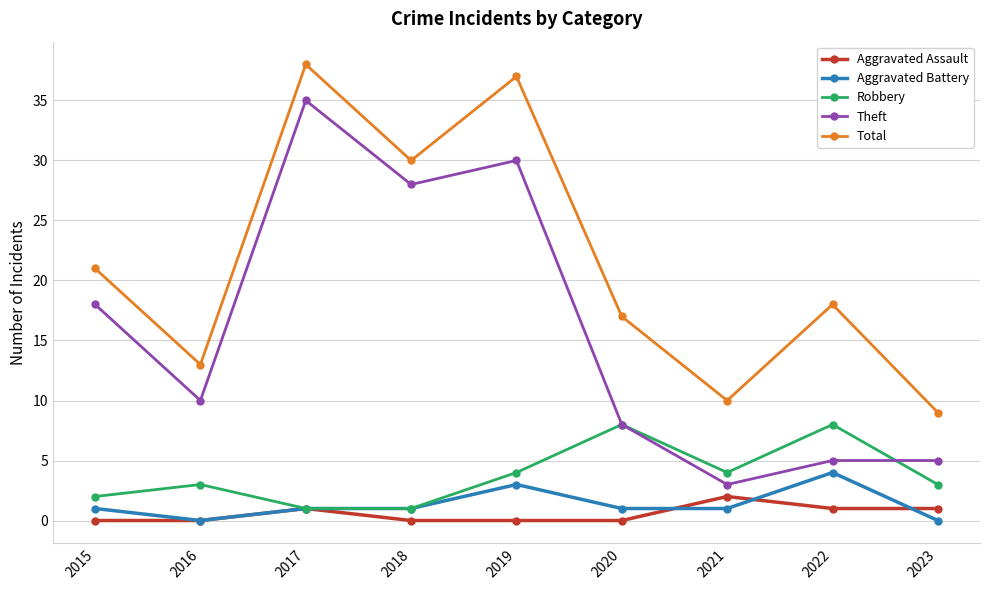

Which series changed the most between 2015 and 2019?

Total